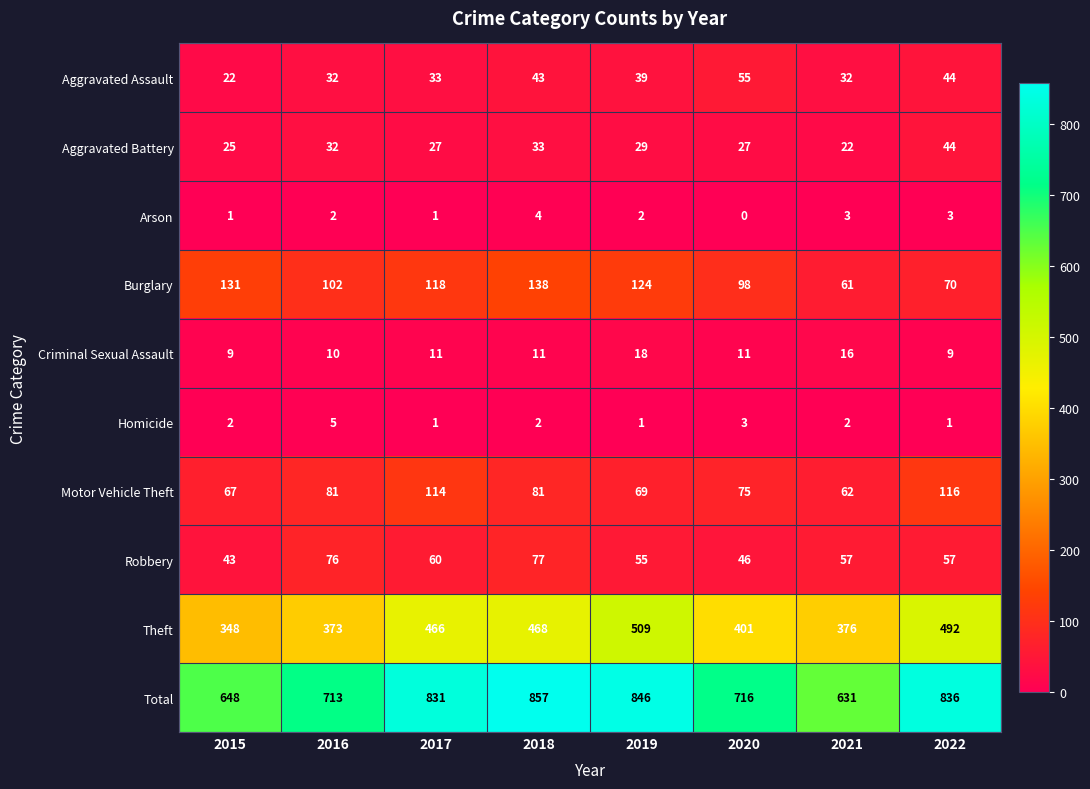

Where is Burglary nearest to the value 99?

2020